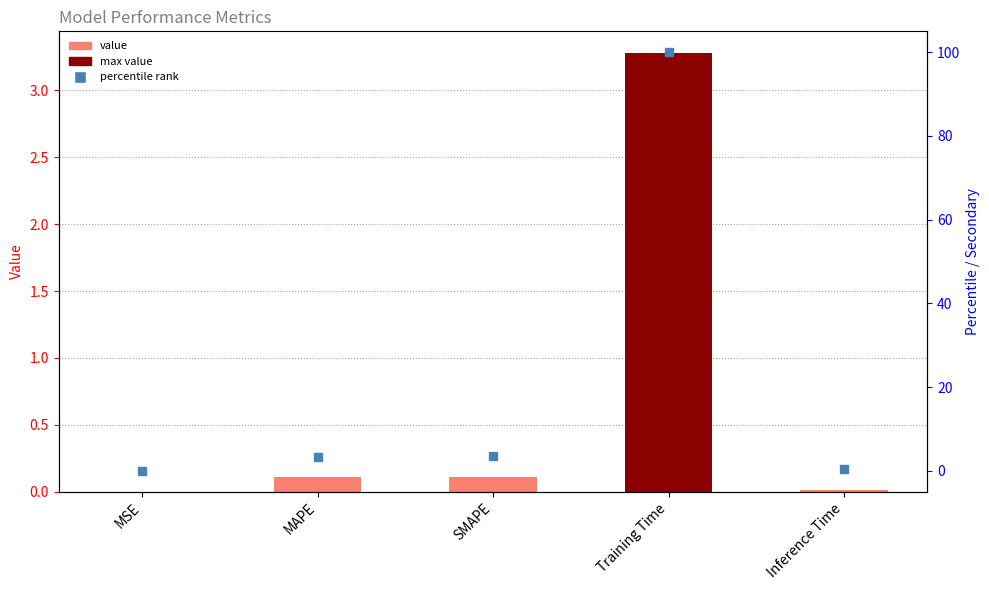

List the labels in order of col_1 value, largest first.

Training Time, SMAPE, MAPE, Inference Time, MSE